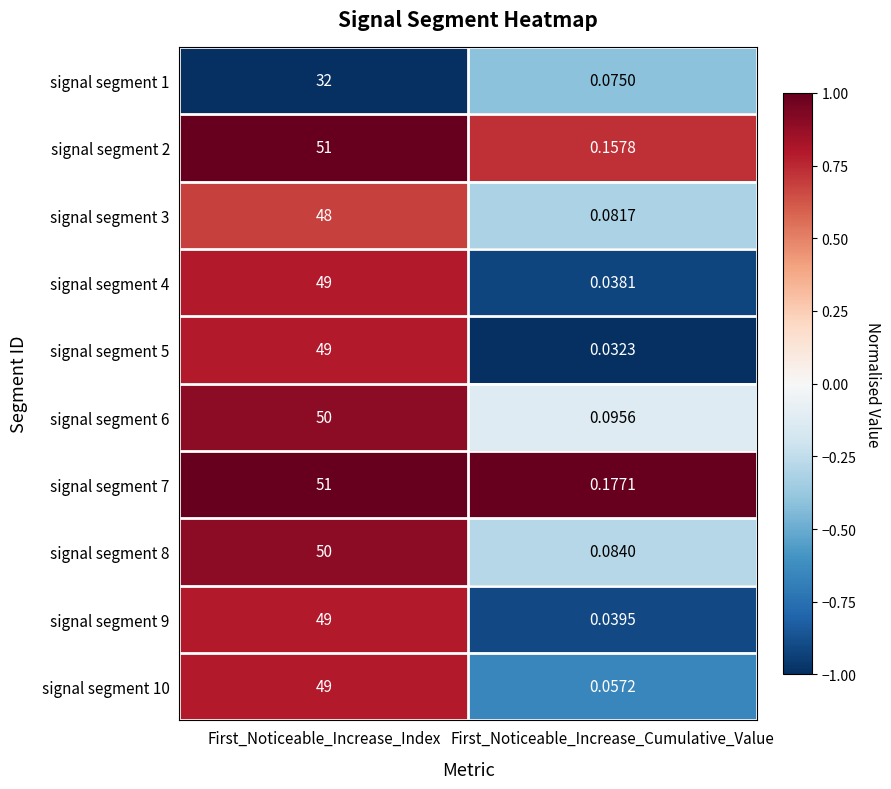

List the labels in order of signal segment 4 value, largest first.

First_Noticeable_Increase_Index, First_Noticeable_Increase_Cumulative_Value